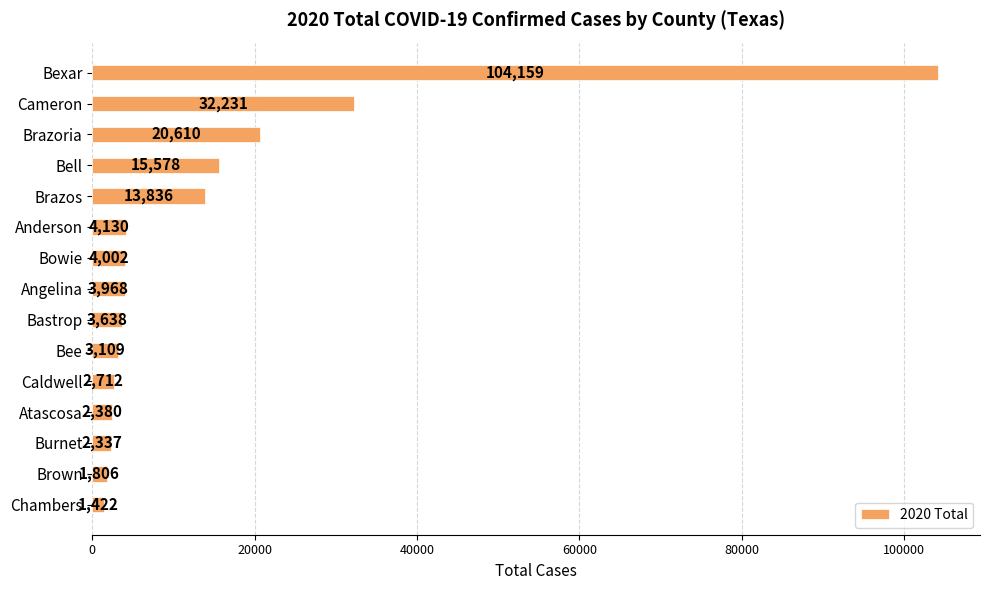

List the labels in order of value, largest first.

Bexar, Cameron, Brazoria, Bell, Brazos, Anderson, Bowie, Angelina, Bastrop, Bee, Caldwell, Atascosa, Burnet, Brown, Chambers